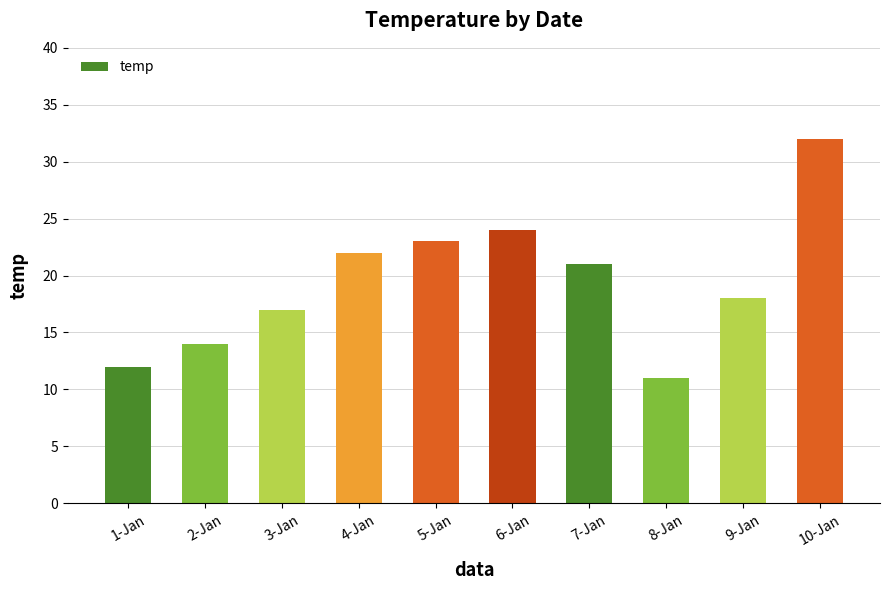

Reading right to left, list all the values displayed in this chart.

32	18	11	21	24	23	22	17	14	12